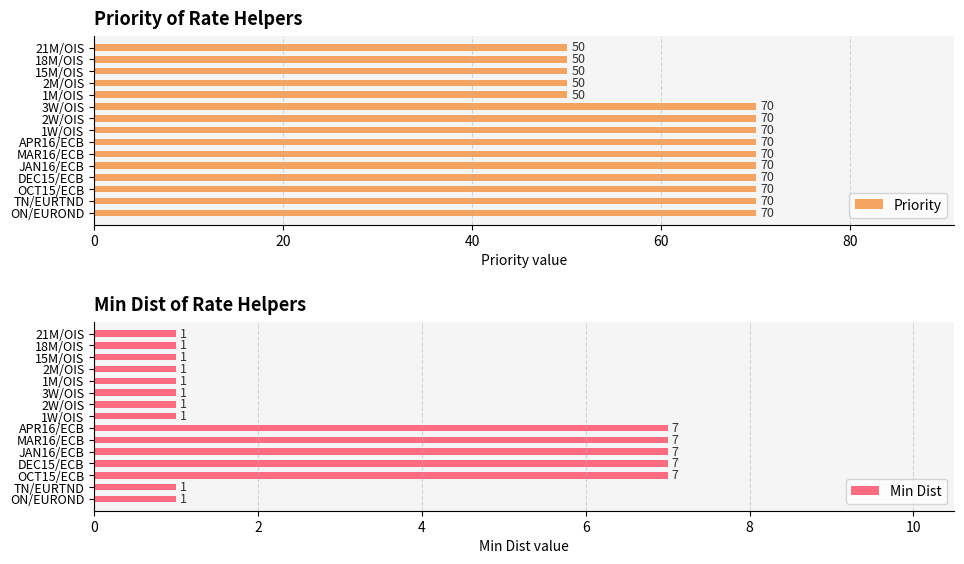

What is the average value of the Priority series?

63